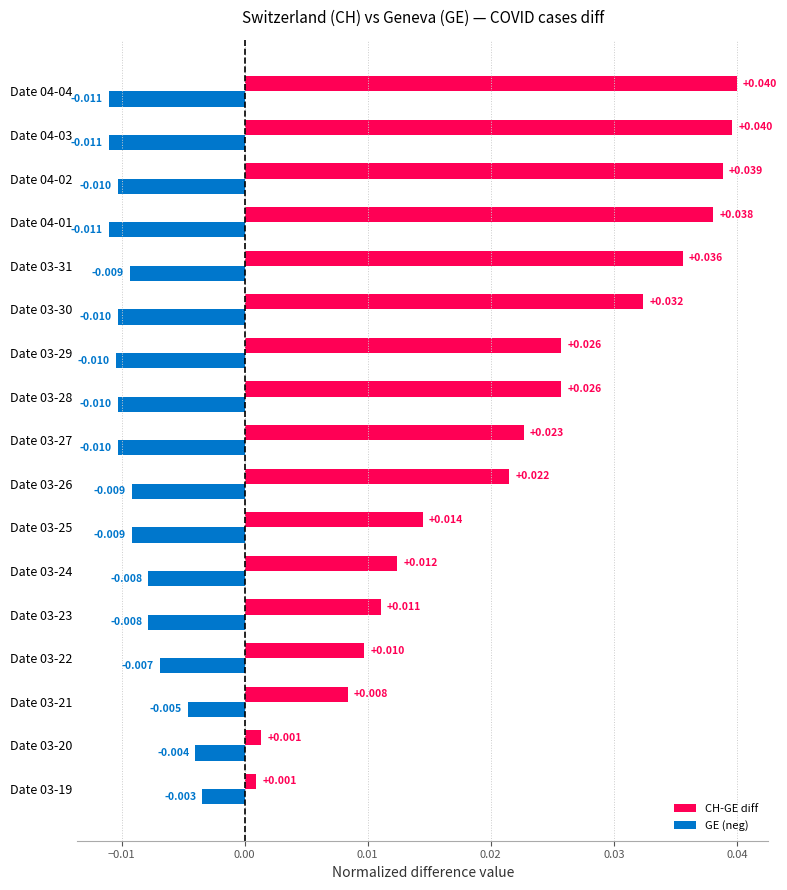

List the series in order of their peak value, highest first.

CH-GE diff, GE (neg)